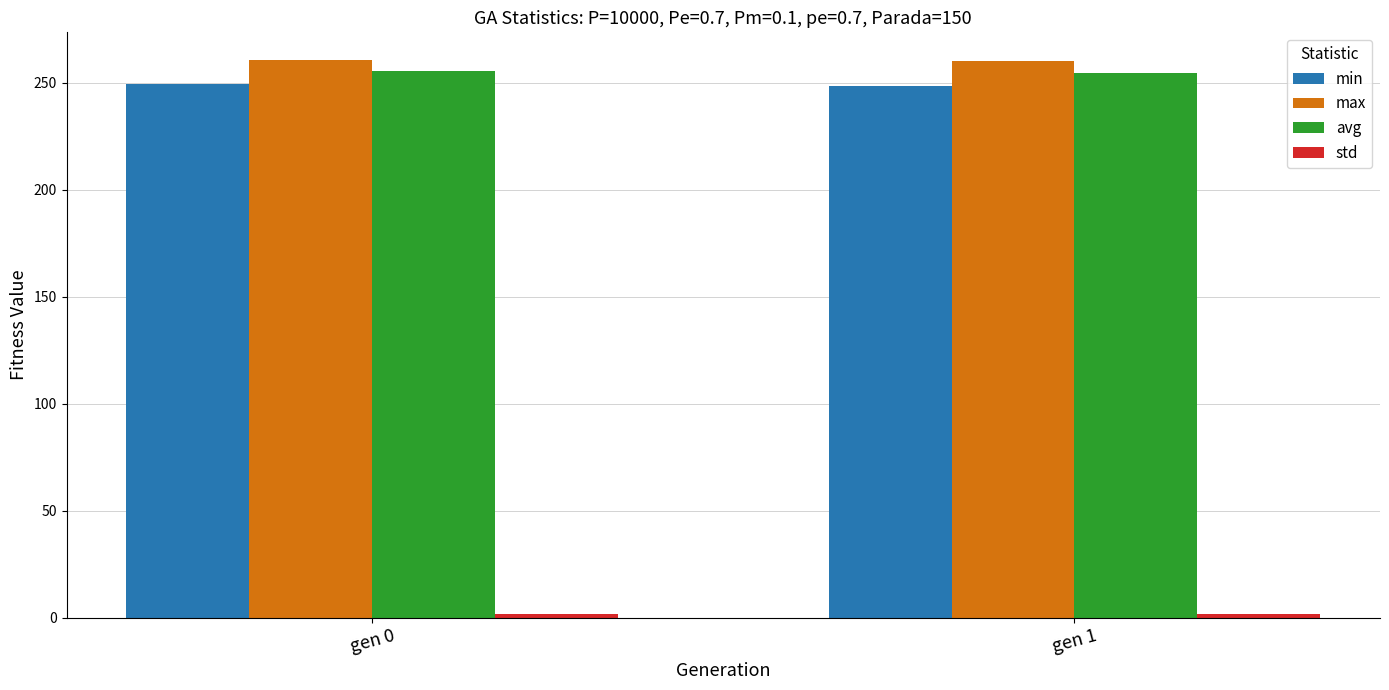

Is it true that max equals 260.0 at gen 1?

True